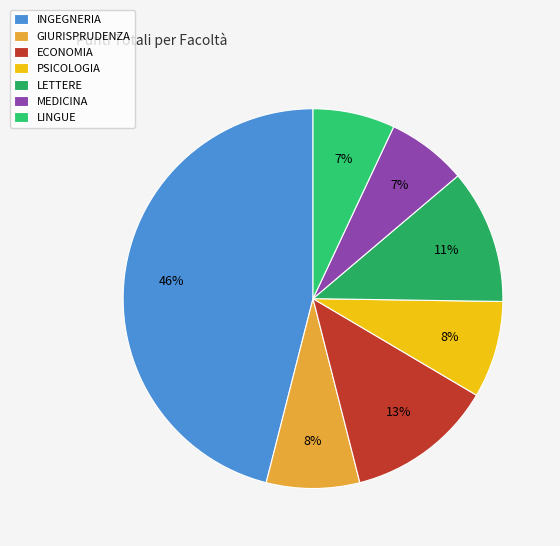

To the nearest percent, what is the difference between the largest and smallest slice percentages?

39%